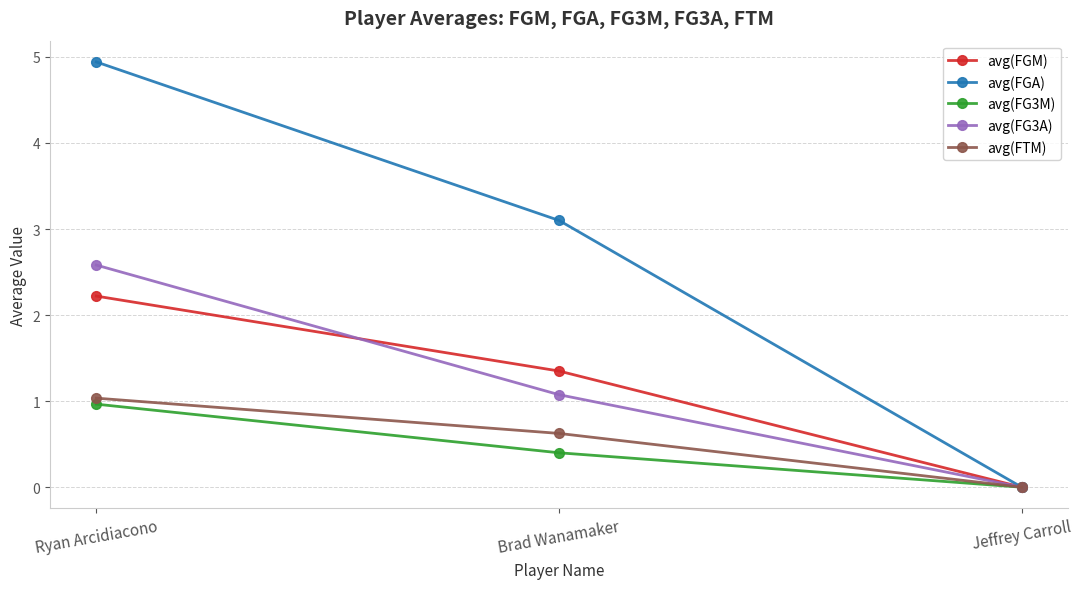

Which series changed the most between Ryan Arcidiacono and Jeffrey Carroll?

avg(FGA)